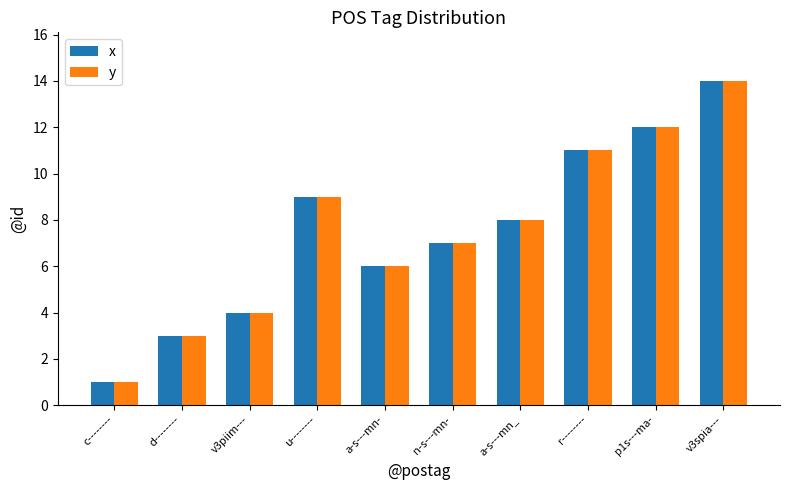

What is the label of the 5th bar from the right?

n-s---mn-